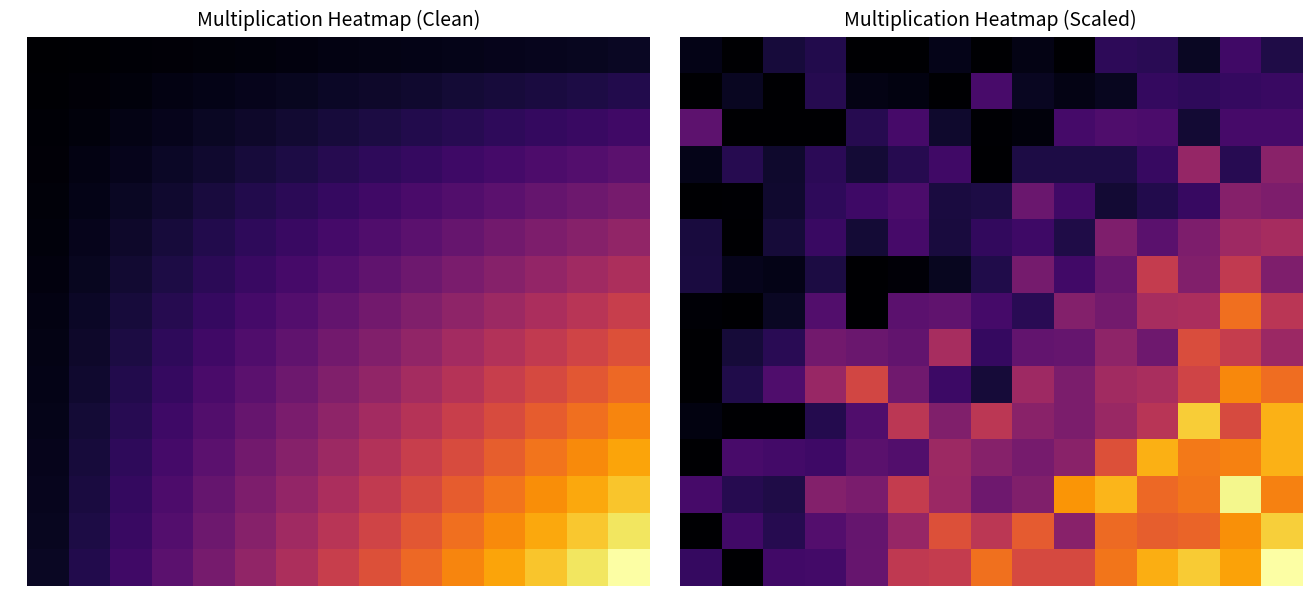

What is the approximate value of 2 at 15?

41.6